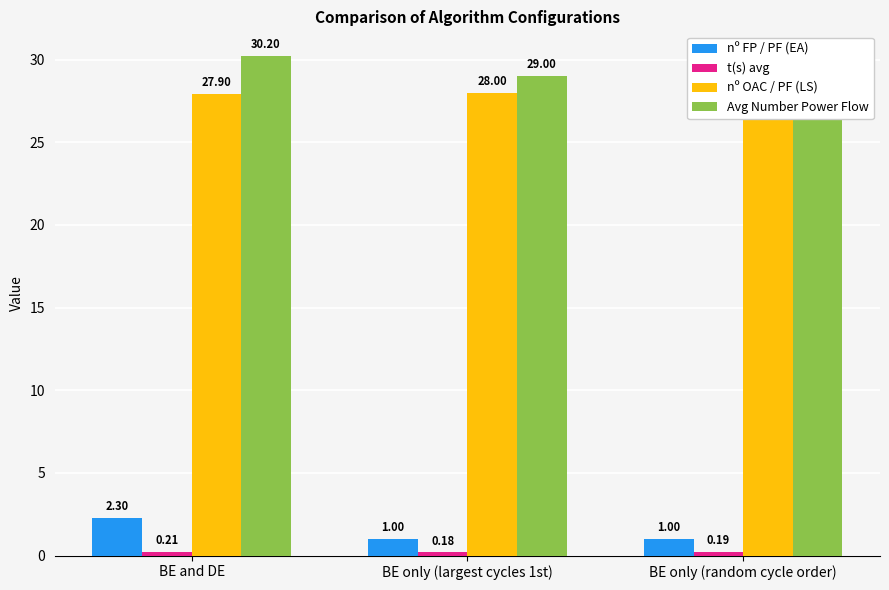

Reading right to left, transcribe all the data shown in this chart.

nº FP / PF (EA): BE only (random cycle order)=1.0	BE only (largest cycles 1st)=1.0	BE and DE=2.3
t(s) avg: BE only (random cycle order)=0.2	BE only (largest cycles 1st)=0.2	BE and DE=0.2
nº OAC / PF (LS): BE only (random cycle order)=28.1	BE only (largest cycles 1st)=28.0	BE and DE=27.9
Avg Number Power Flow: BE only (random cycle order)=29.1	BE only (largest cycles 1st)=29.0	BE and DE=30.2